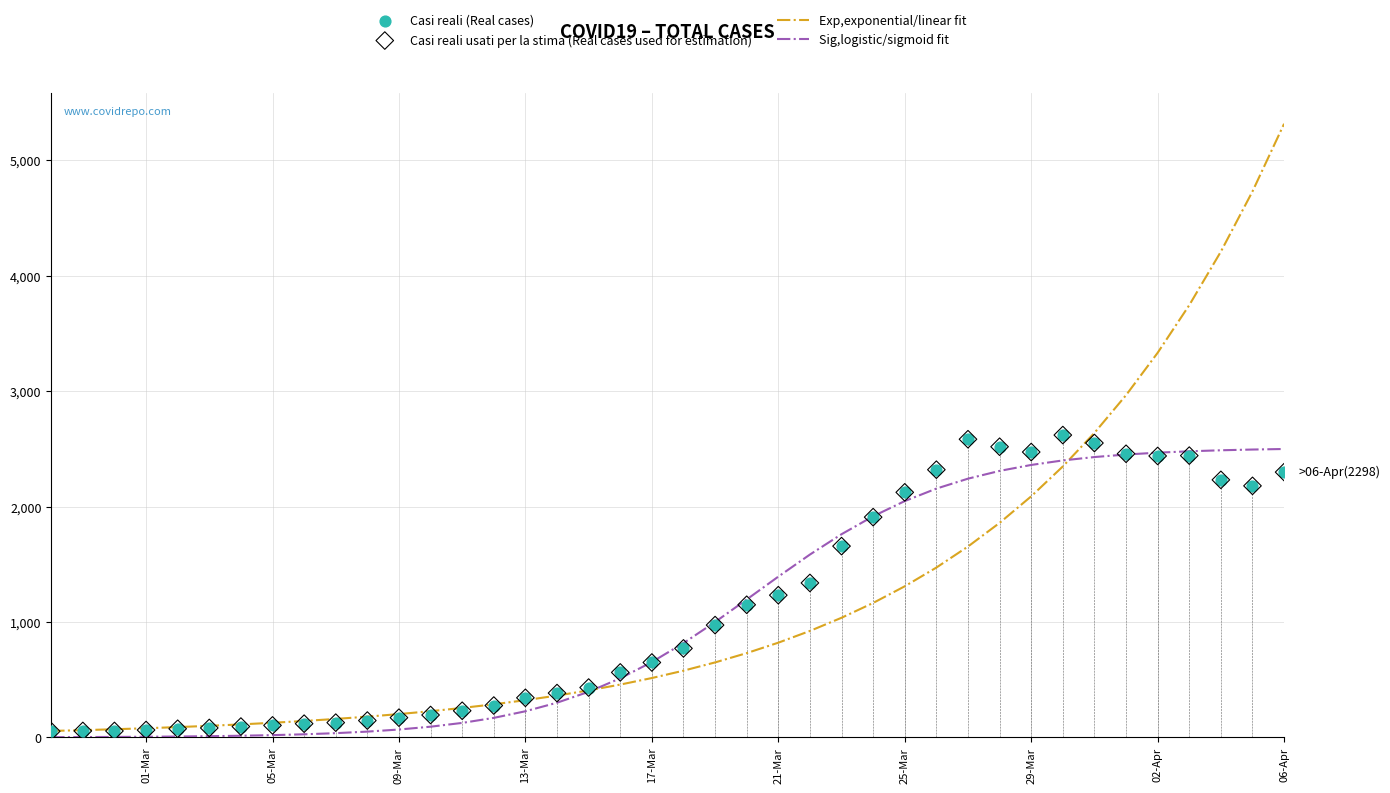

What is the maximum value for Sig,logistic/sigmoid fit?

2498.3